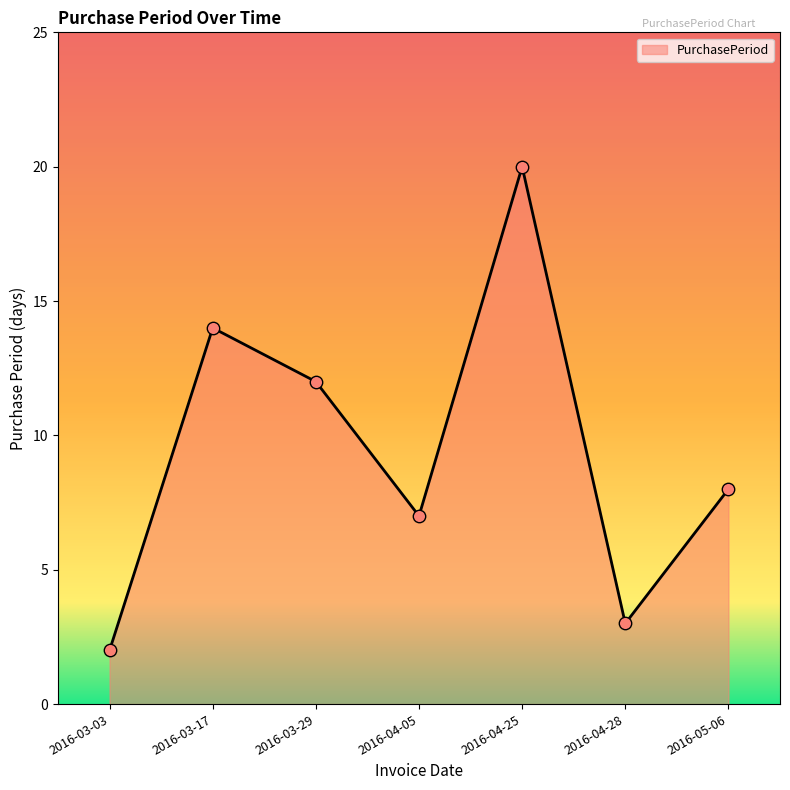

What is the change in value from 2016-03-29 to 2016-05-06?

-4